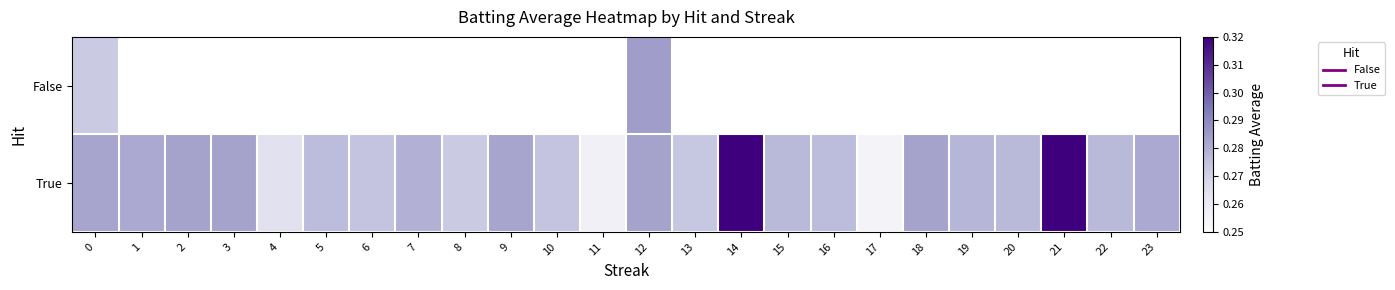

How many data points does each series have?

24